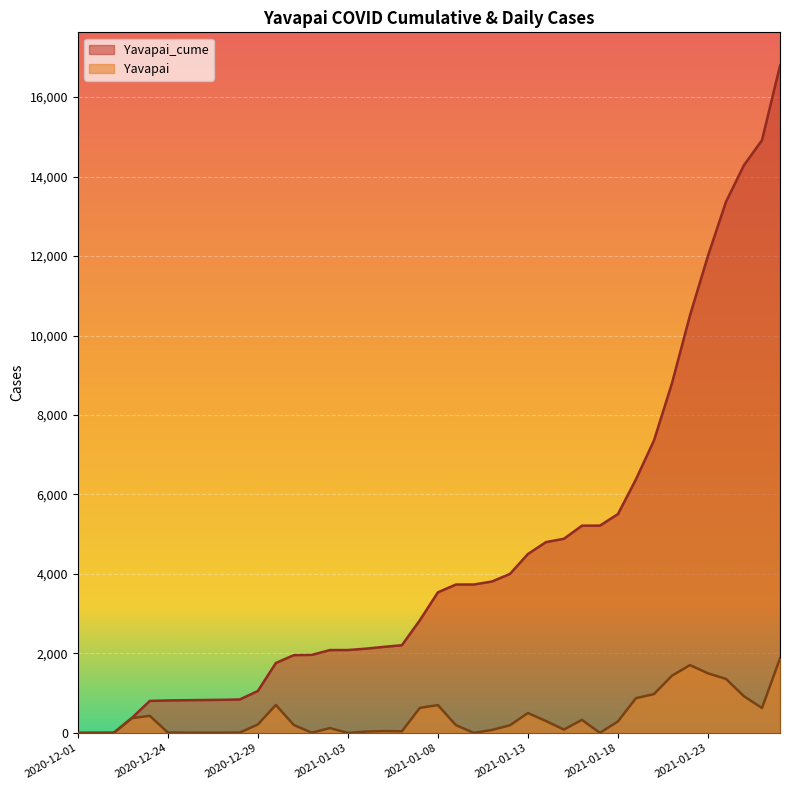

The value of Yavapai at 2021-01-19 is 1396. True or false?

False